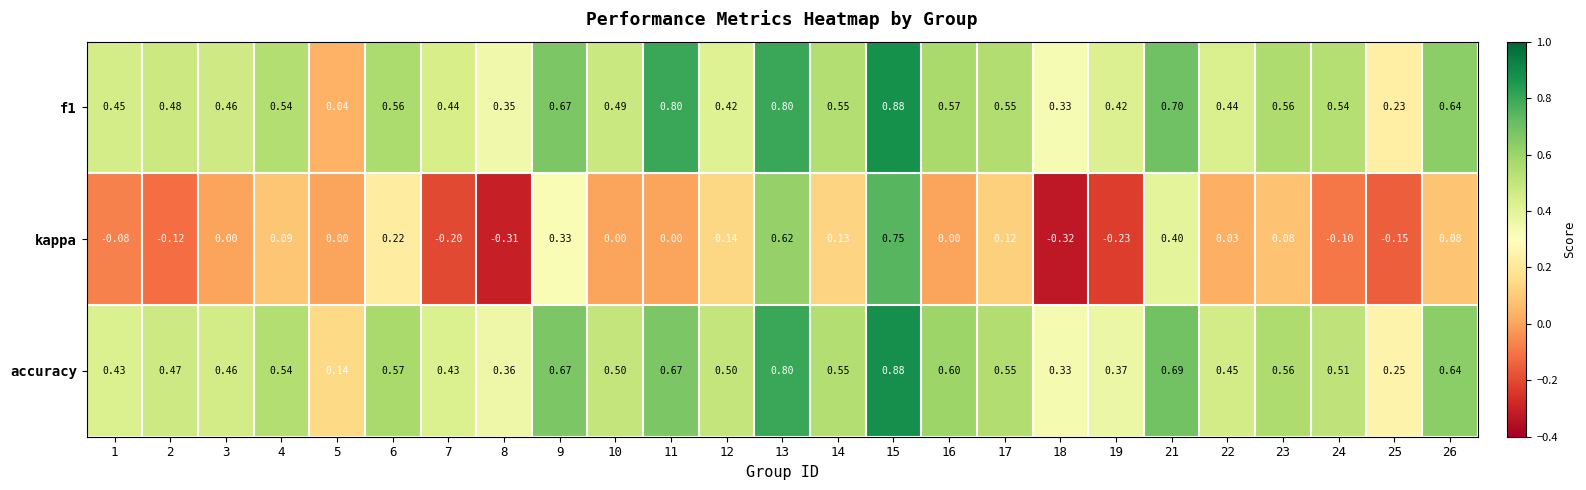

Between 10 and 19, which series saw the biggest shift?

kappa